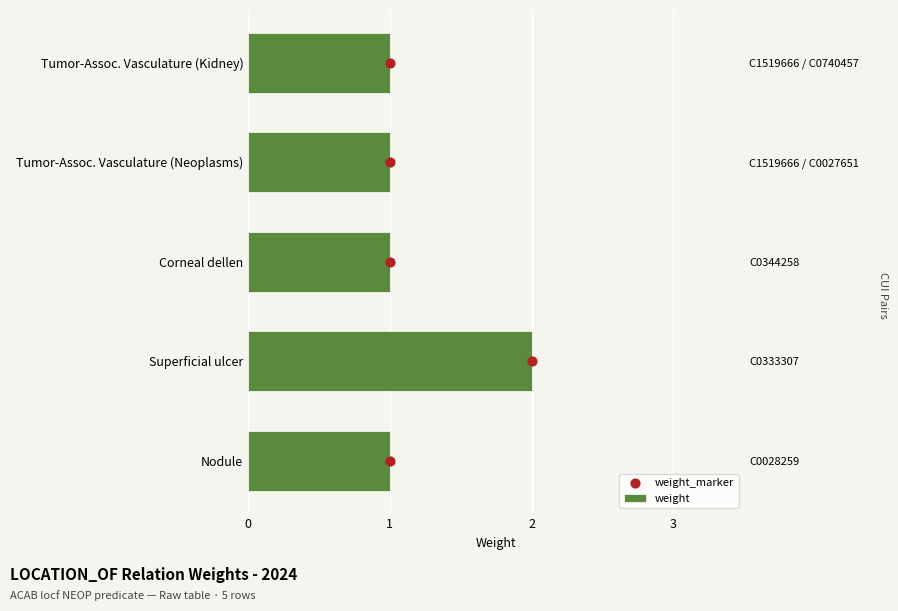

What are all the series names shown in the legend?

weight, weight_marker